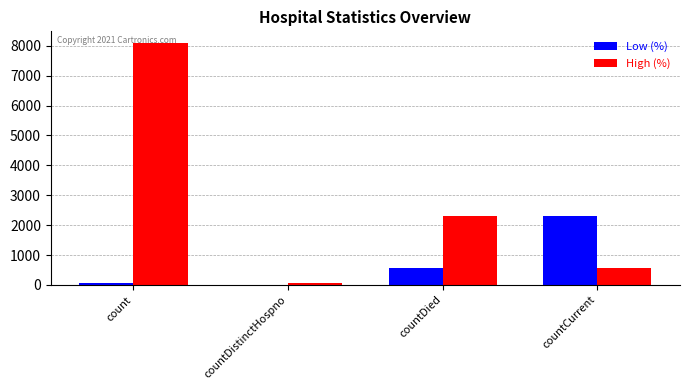

Which category has the highest value across all series?

count